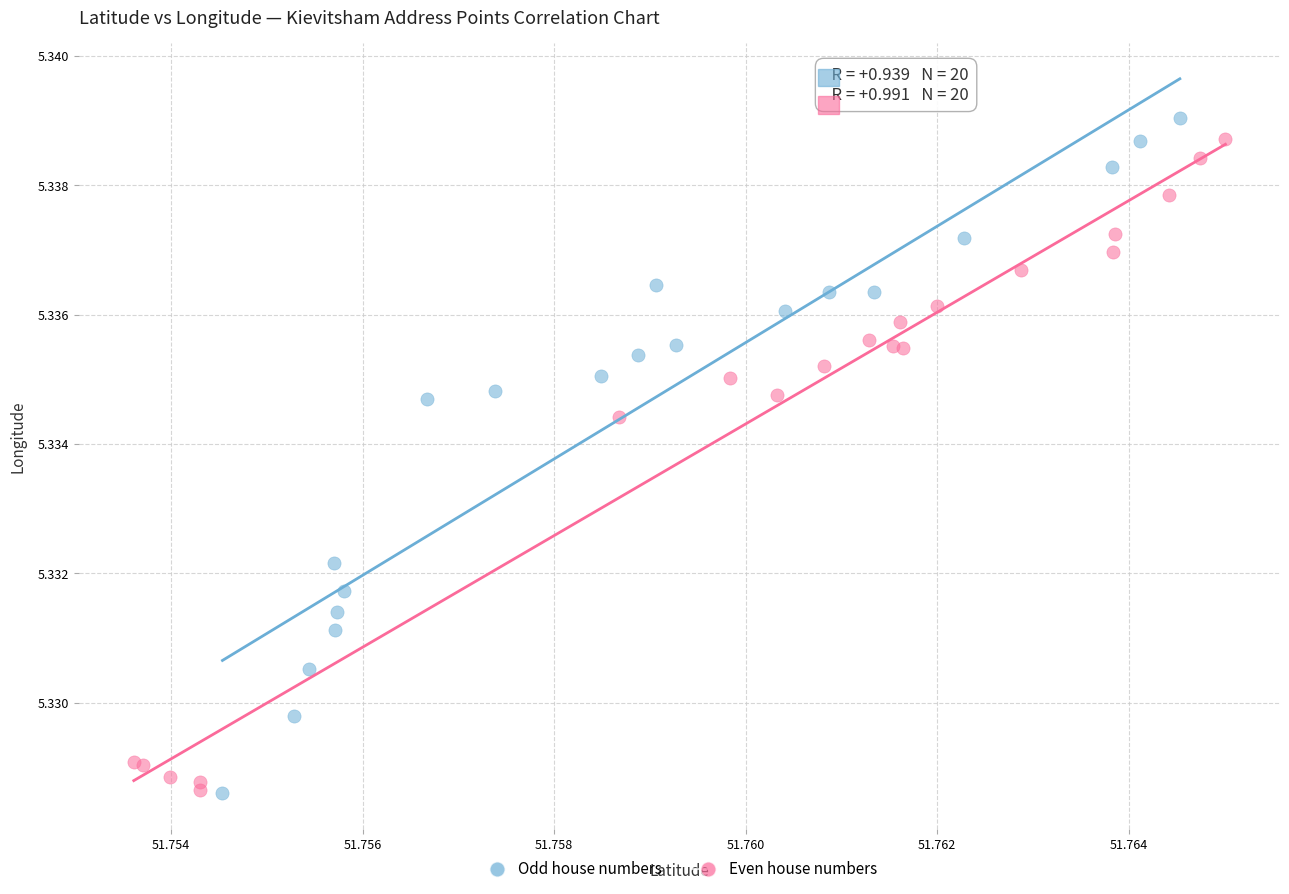

Which series has the largest Y range (max minus min)?

Odd house numbers